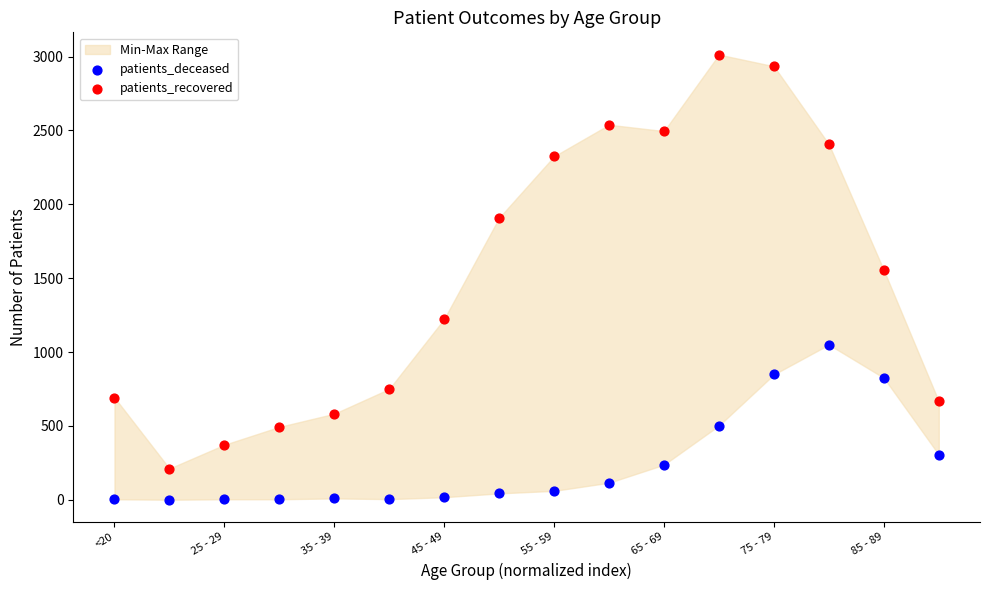

Which series has the largest Y range (max minus min)?

patients_recovered